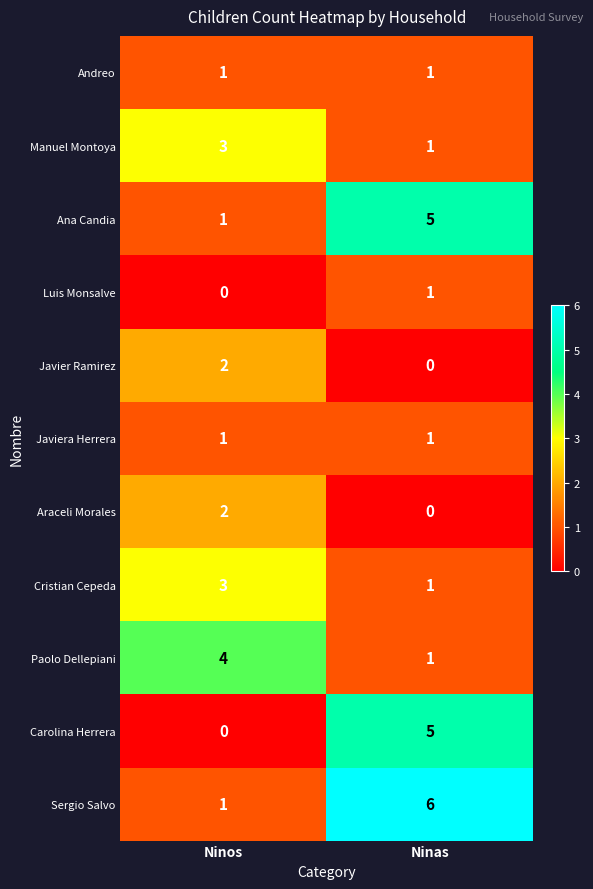

At which label is Carolina Herrera closest to 2?

Ninos